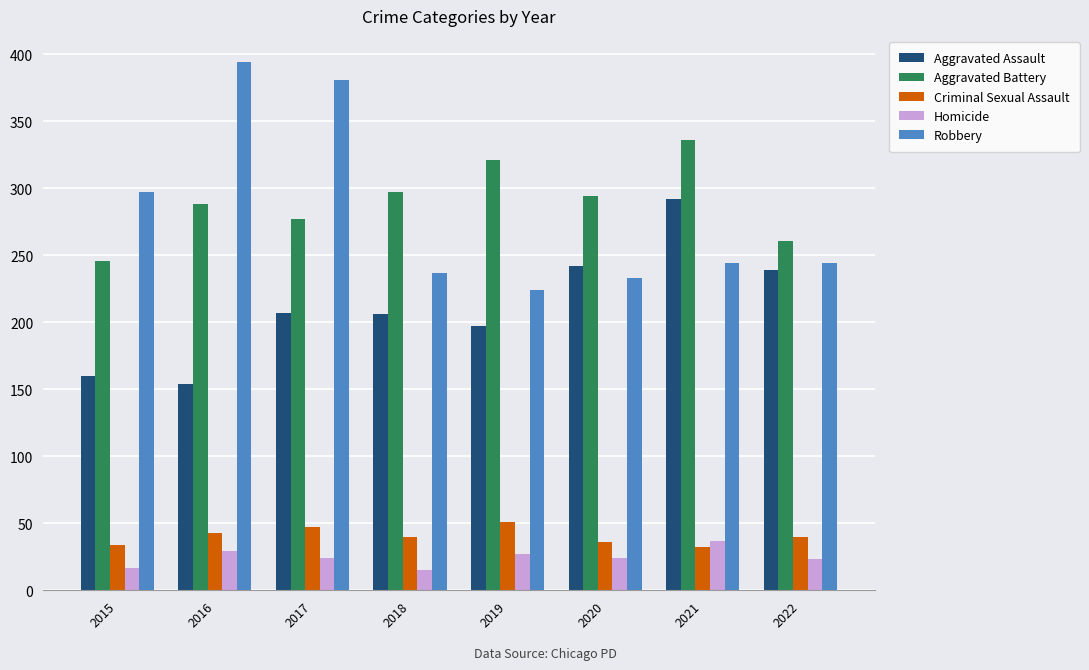

What is the greatest value displayed?

394